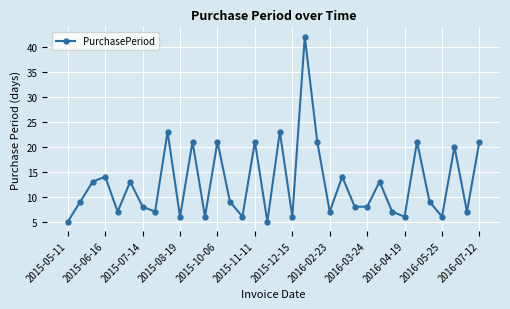

How many points are higher than both their immediate neighbors (excluding endpoints)?

12